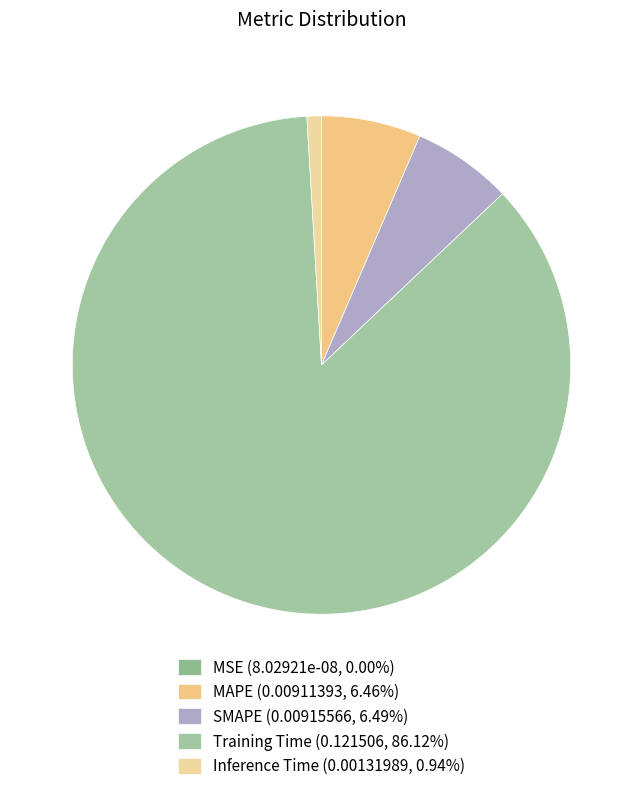

To the nearest percent, what portion does Inference Time represent?

1%